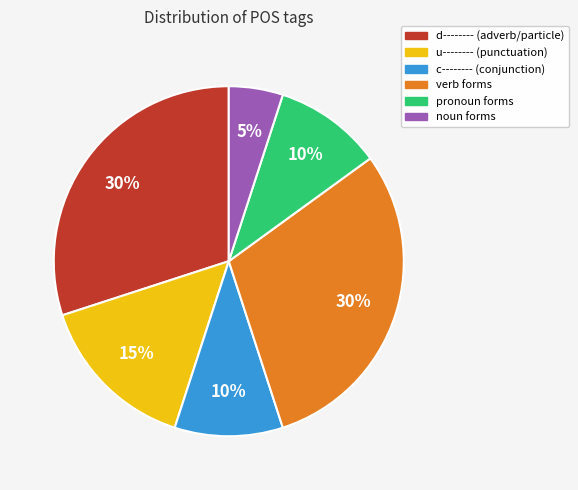

Is there any slice that represents more than half of the pie?

No